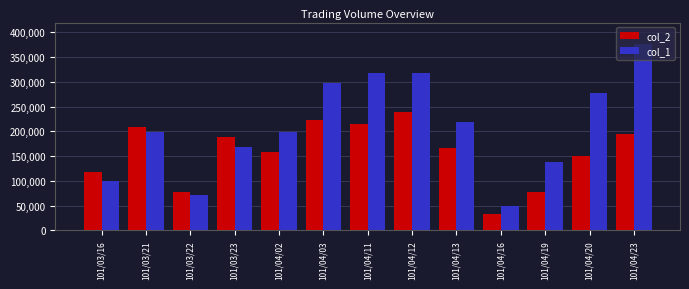

At how many categories does at least one series exceed 104153?

11